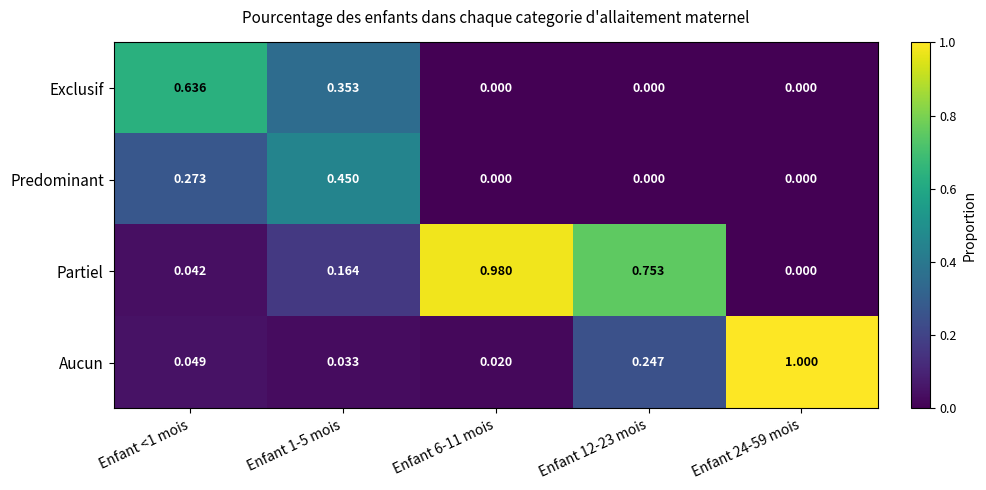

Rank the series by their maximum value, from highest to lowest.

Aucun, Partiel, Exclusif, Predominant